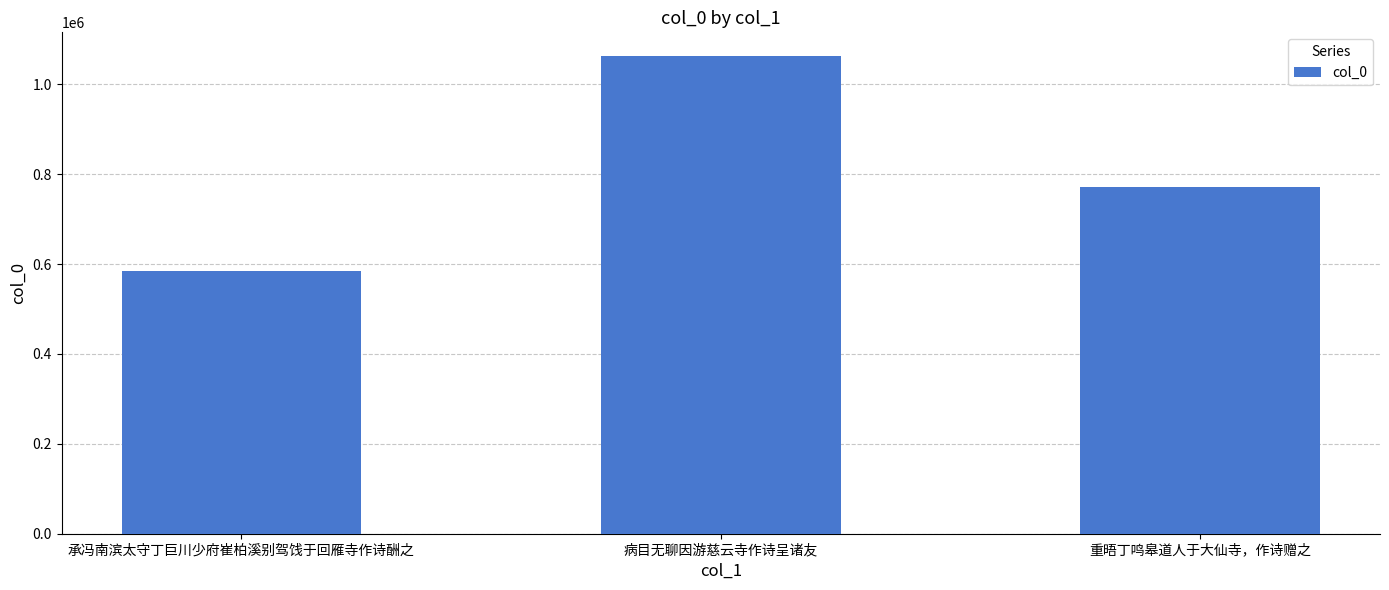

Reading left to right, extract all data points from this chart.

承冯南滨太守丁巨川少府崔柏溪别驾饯于回雁寺作诗酬之=585664	病目无聊因游慈云寺作诗呈诸友=1062747	重晤丁鸣皋道人于大仙寺，作诗赠之=771920